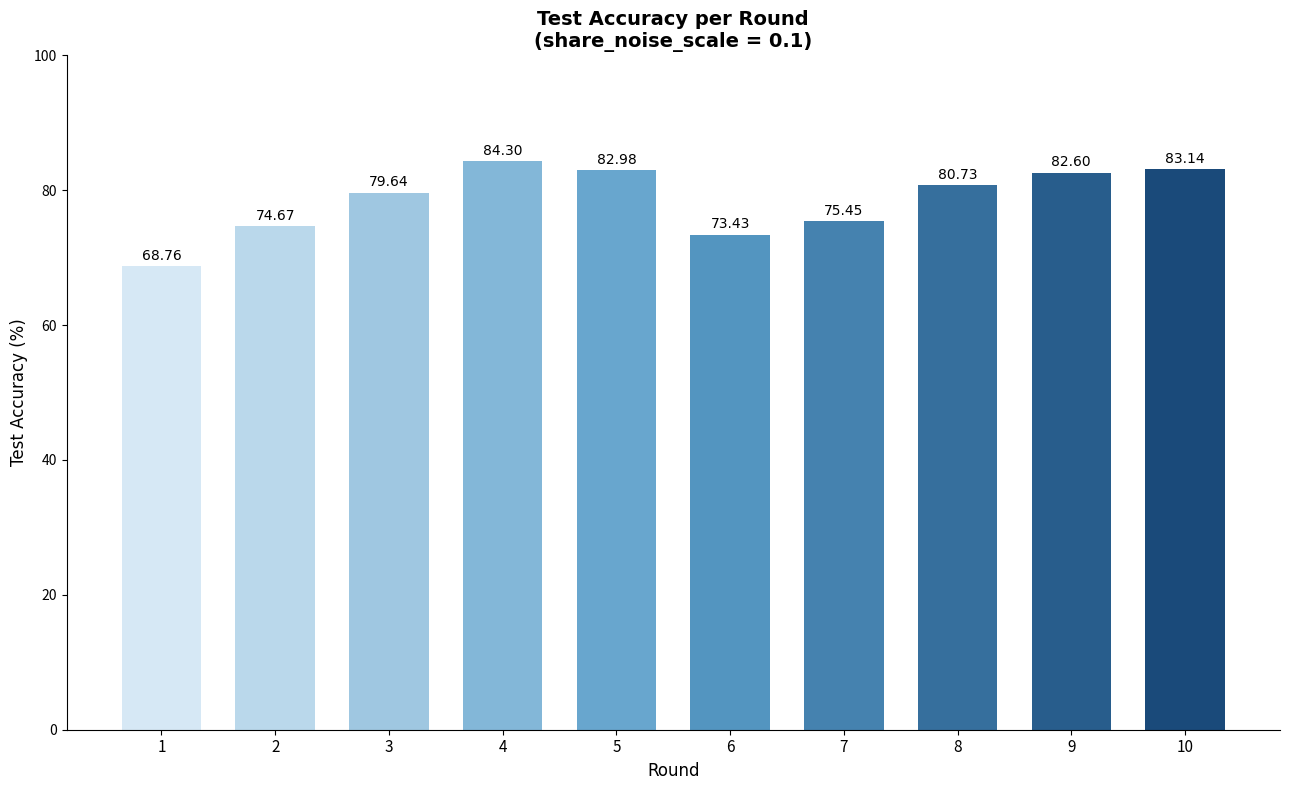

Is it true that the value at 9 is 37.9?

False